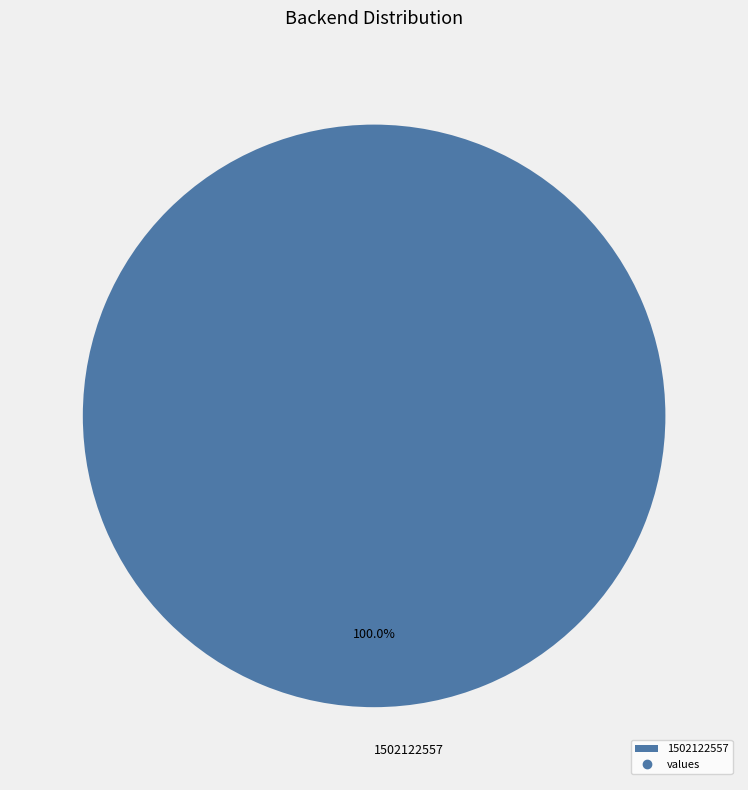

How many slices are in this pie chart?

1